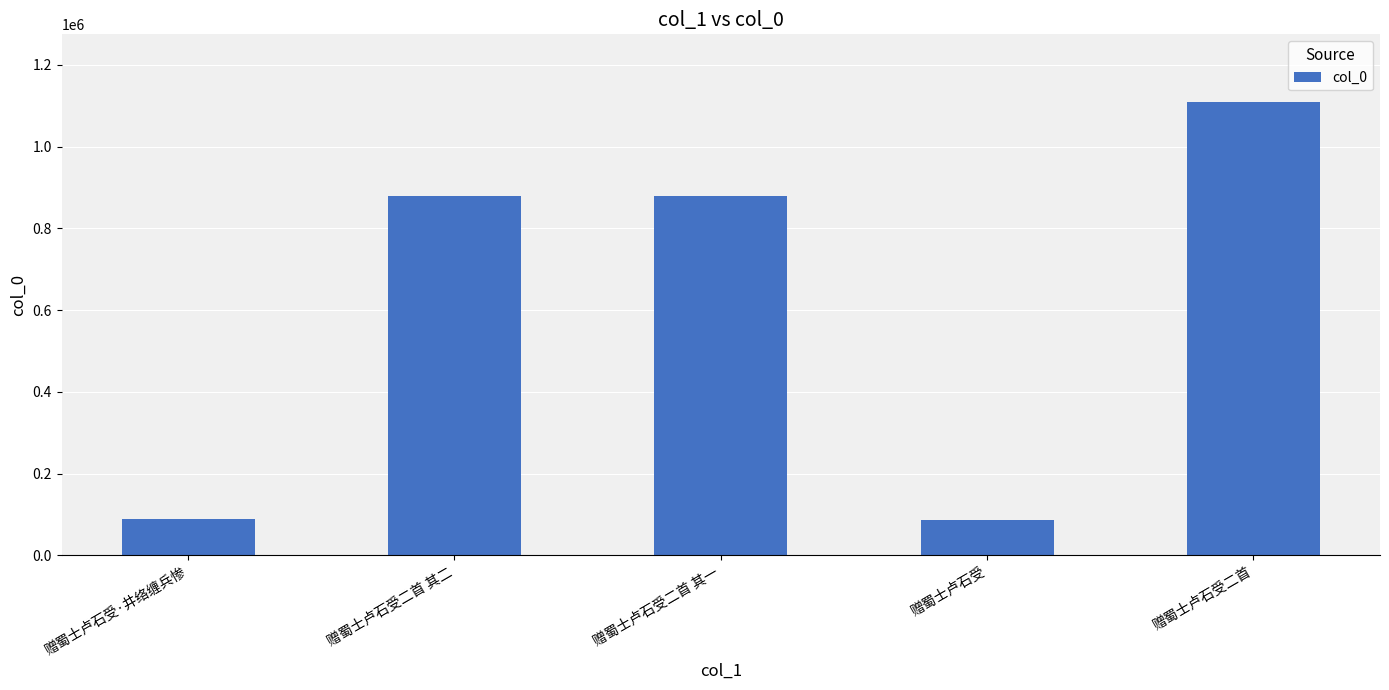

Are the bars horizontal?

No